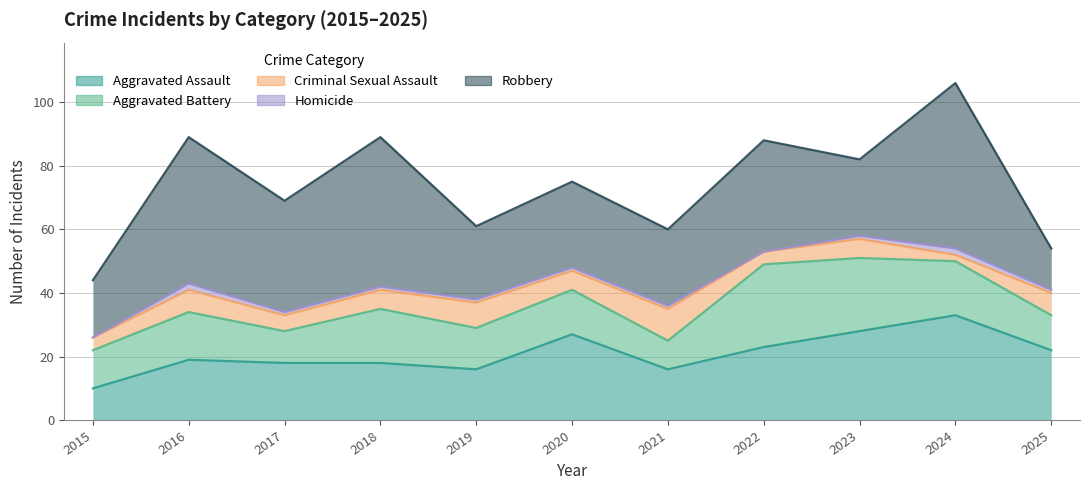

At how many categories does at least one series exceed 3?

11